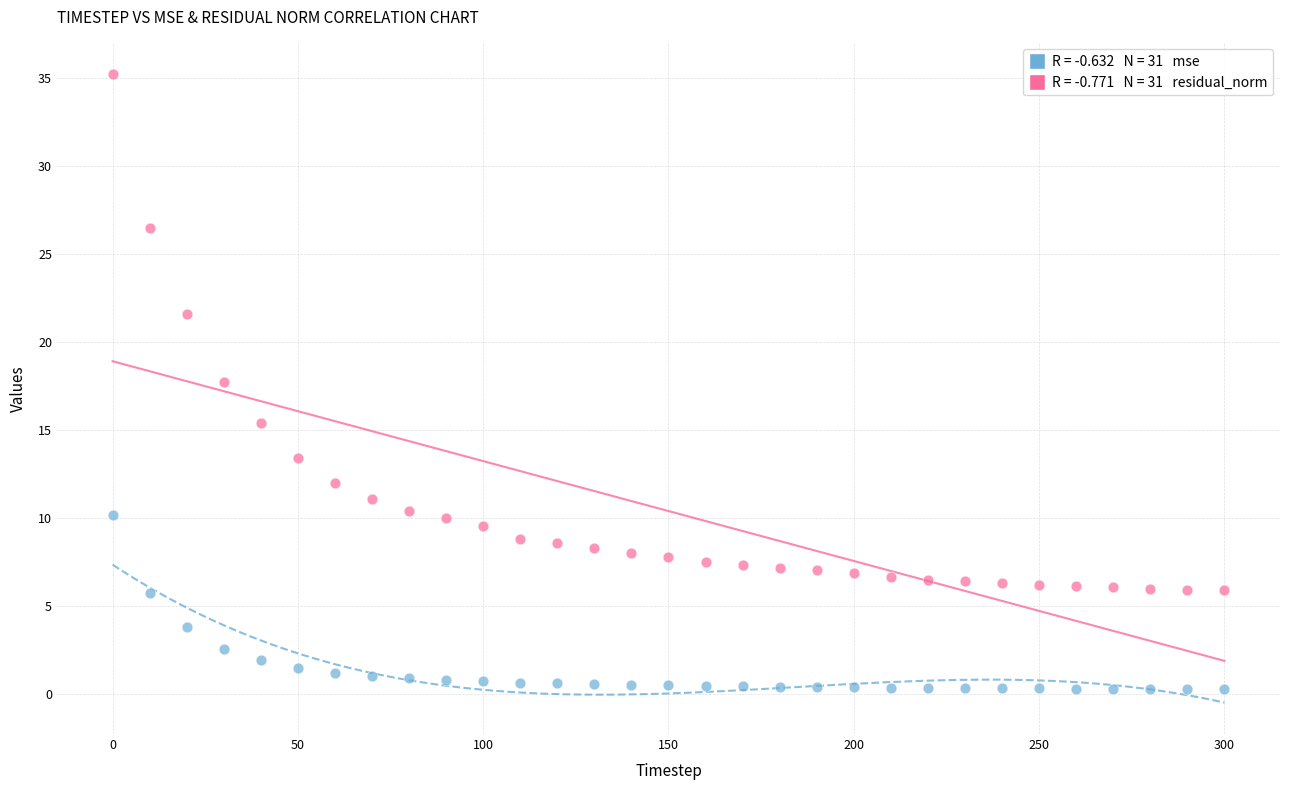

Across all data points, what is the range of X values (max minus min)?

300.0